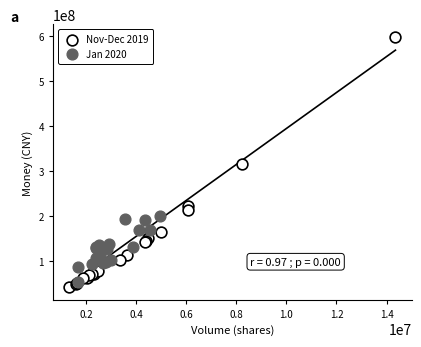

What are all the series names shown in the legend?

Nov-Dec 2019, Jan 2020